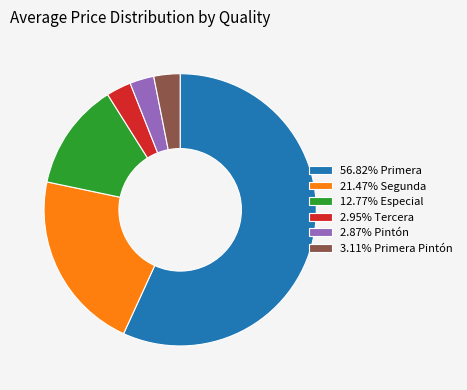

Count the number of slices in the pie.

6